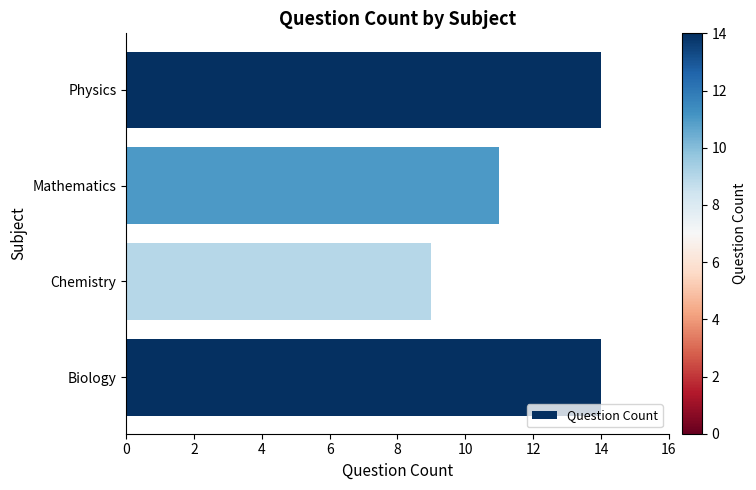

What is the maximum value shown in the chart?

14